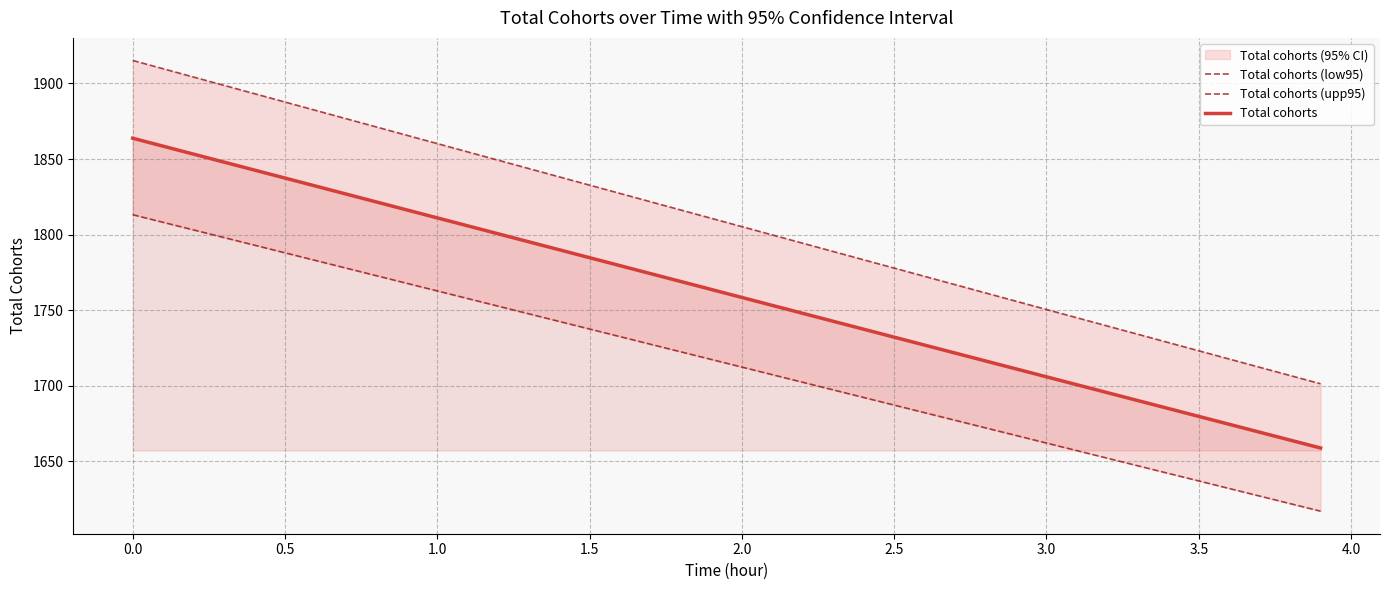

What is the maximum value for Total cohorts?

1863.8